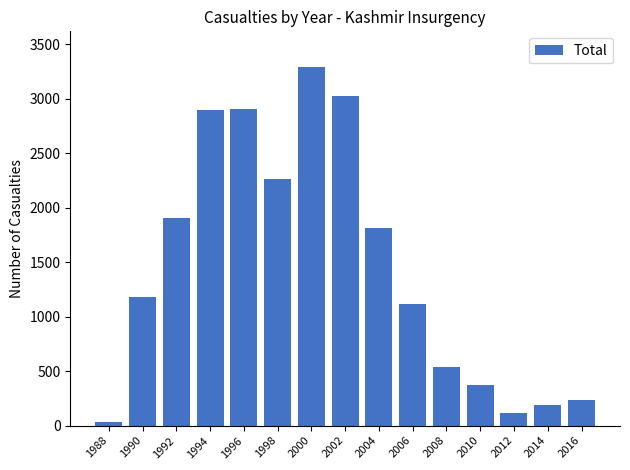

What is the change in value from 2012 to 2014?

+76